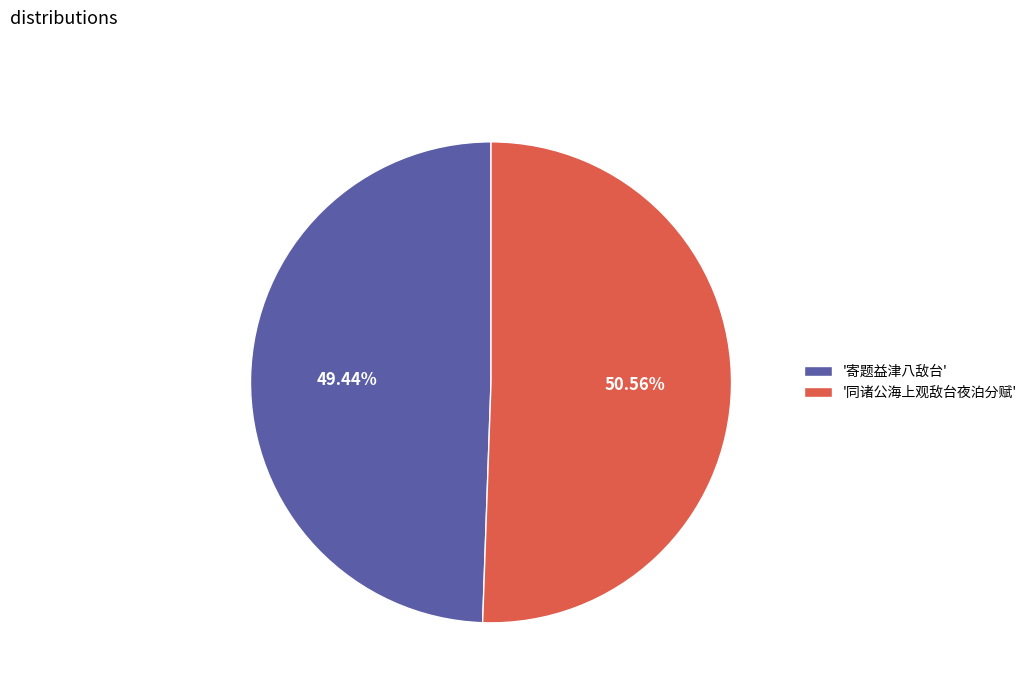

To the nearest percent, what is the average slice percentage?

50%